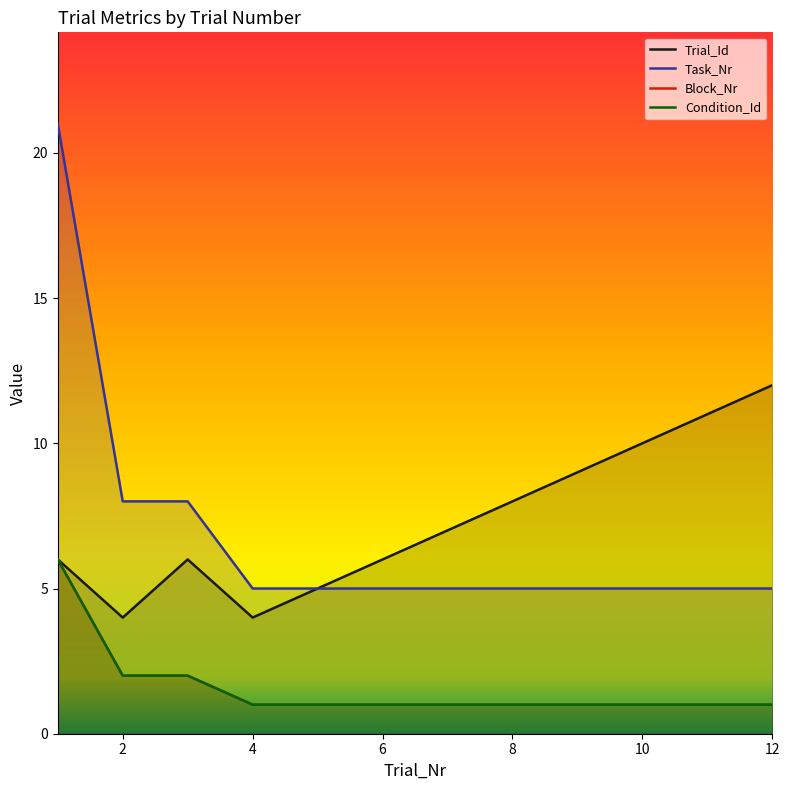

Rank the series by their maximum value, from highest to lowest.

Task_Nr, Trial_Id, Block_Nr, Condition_Id